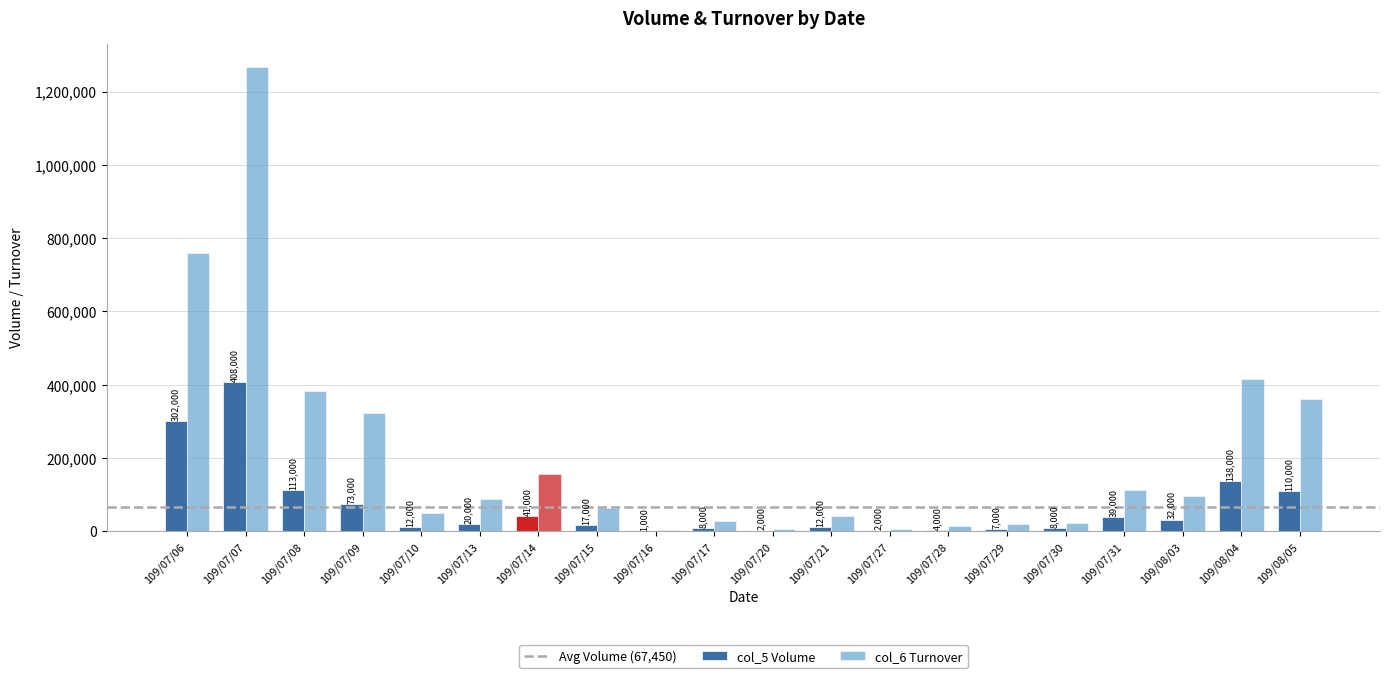

Are the bars horizontal?

No